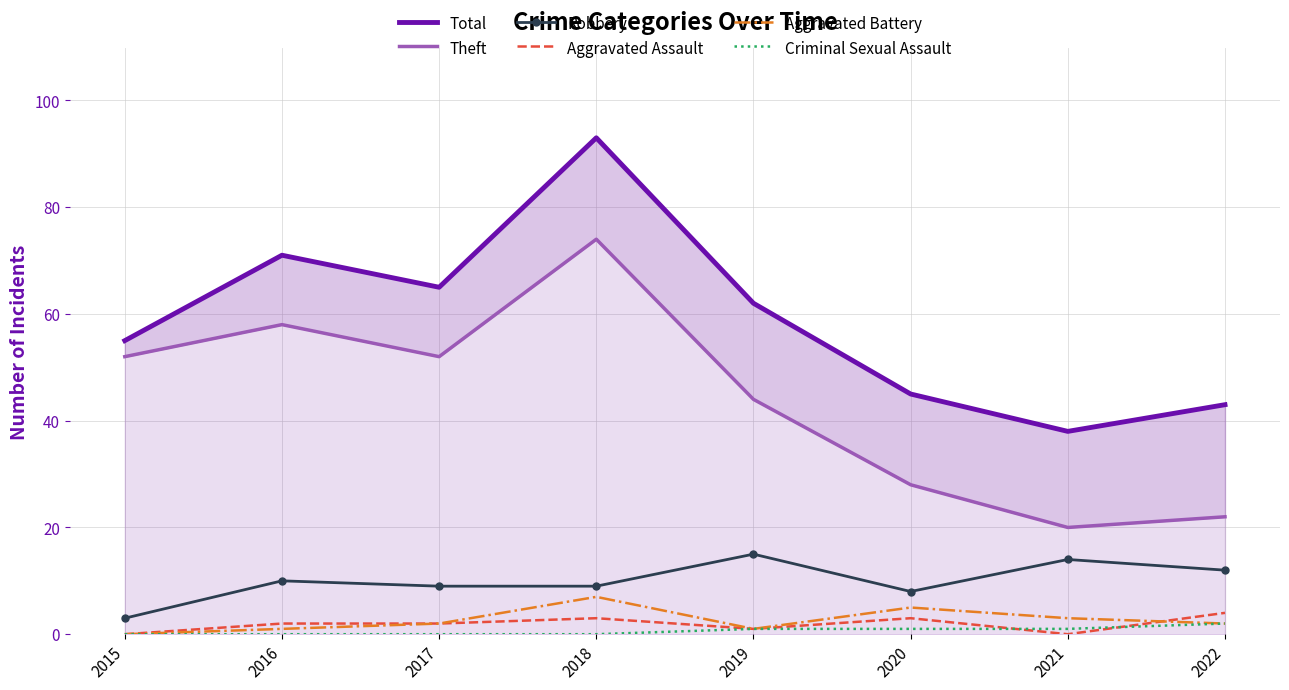

How many data points in Criminal Sexual Assault are above 1?

1